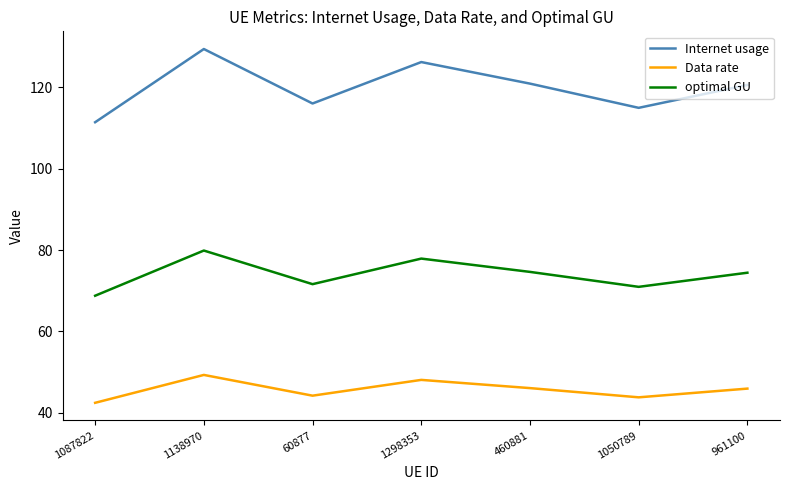

At which category is the sum across all series the highest?

1138970